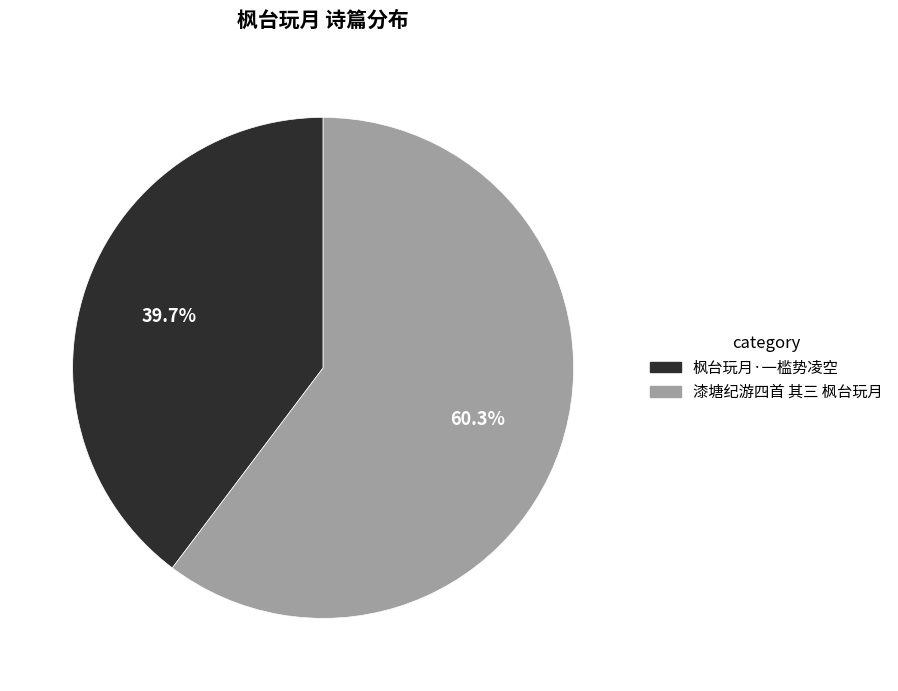

To the nearest percent, what is the difference between the largest and smallest slice percentages?

21%